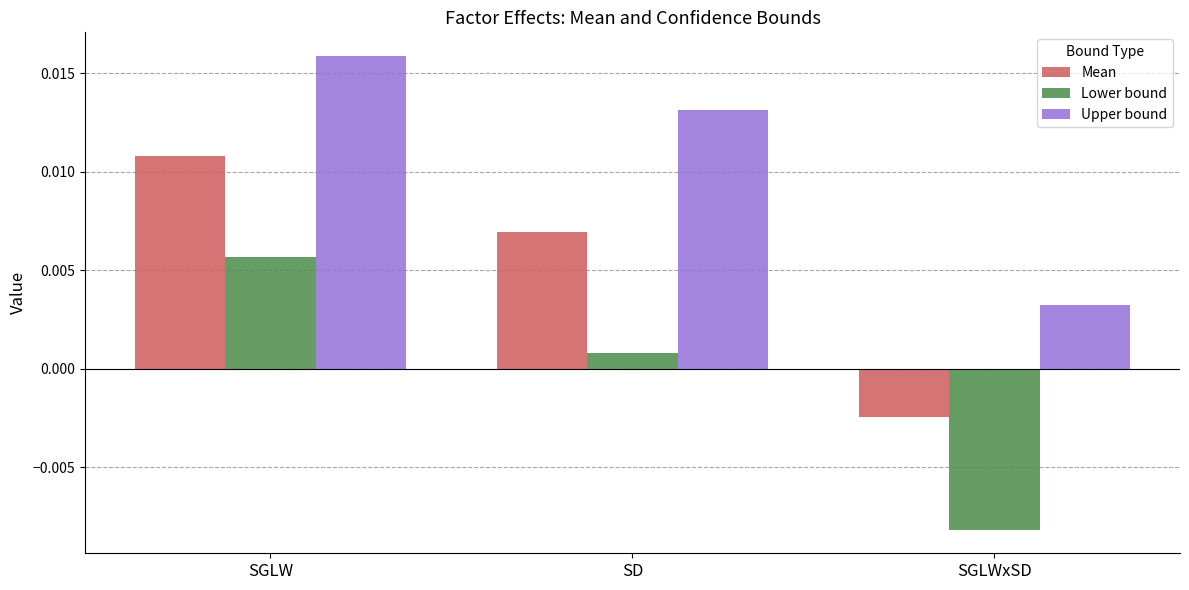

How many values in the Mean series exceed 0?

2